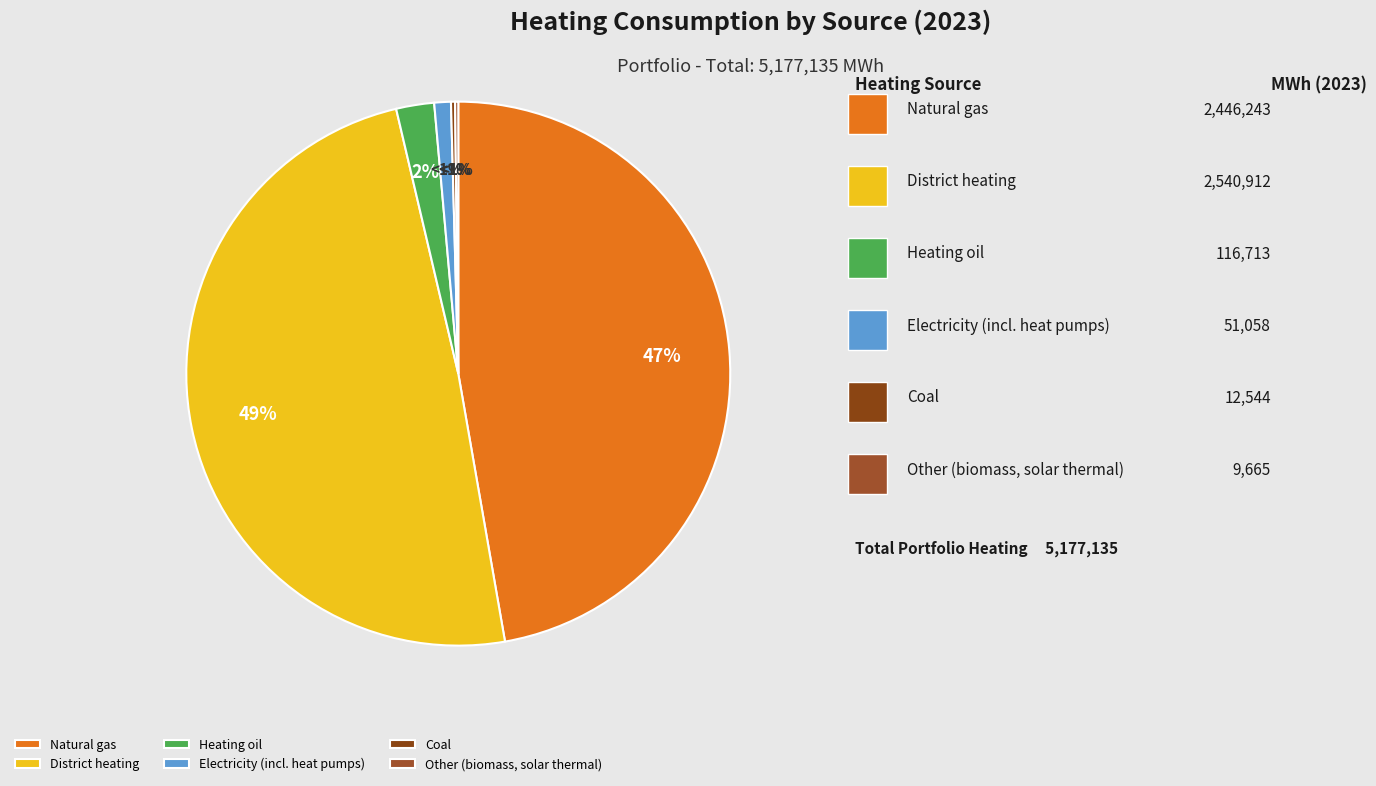

Does any single category account for the majority?

No